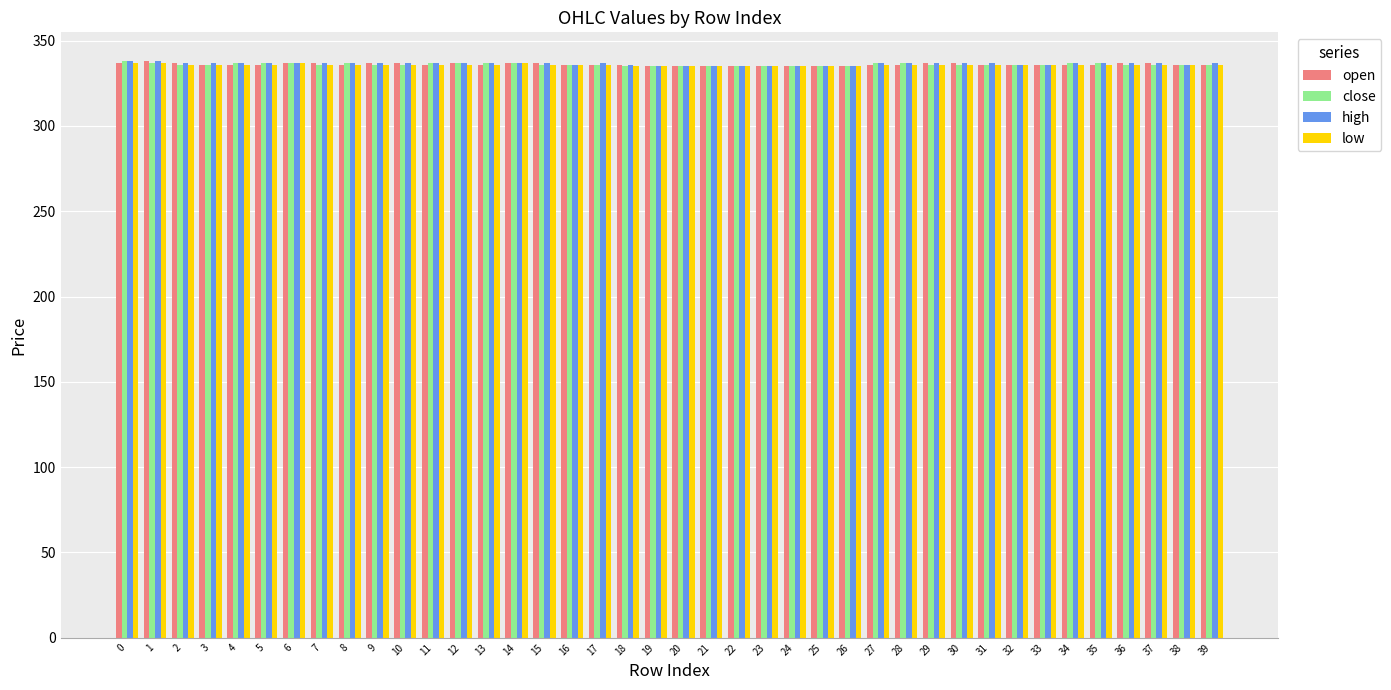

What is the sum of all high values?

13461